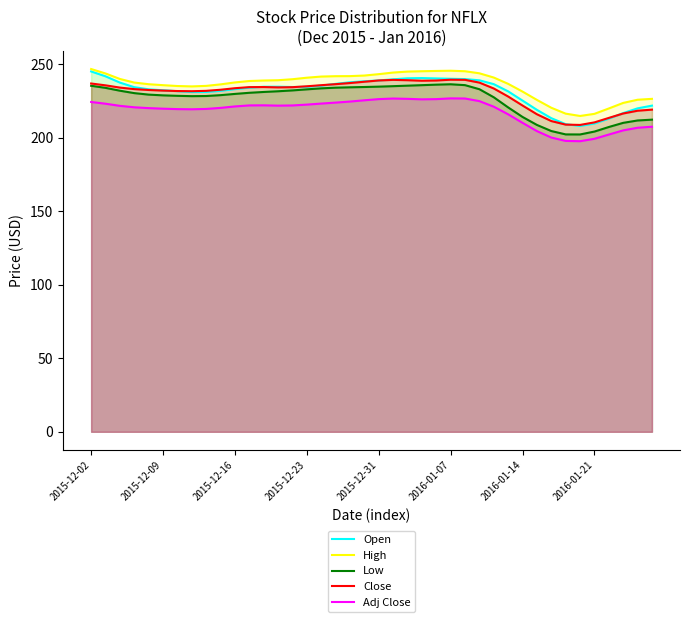

What are all the series names shown in the legend?

Open, High, Low, Close, Adj Close